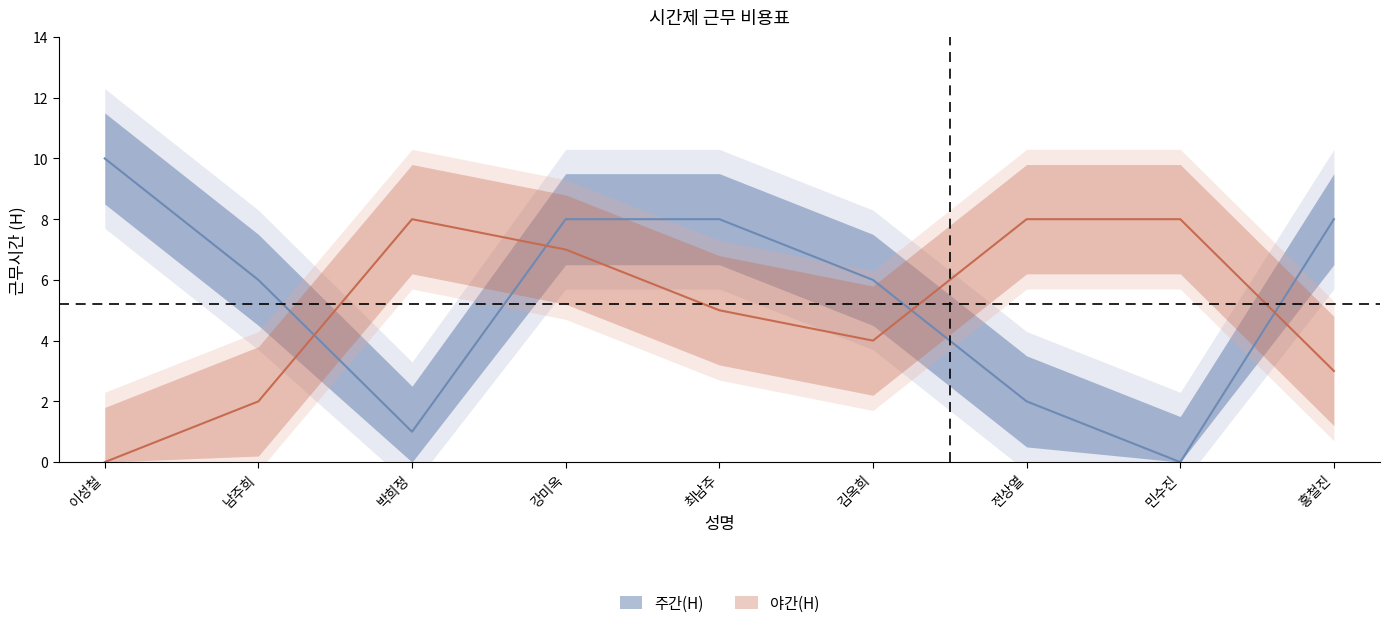

What is the approximate value of 주간(H) at 박희정?

1